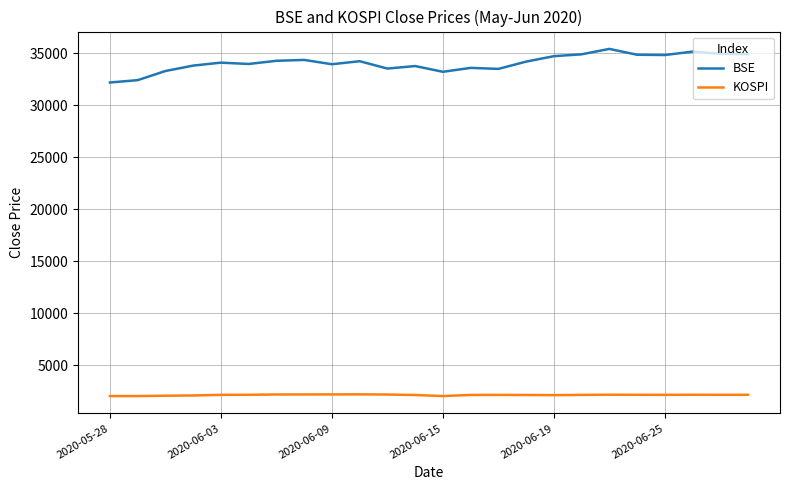

Which series has the largest range (max minus min)?

BSE